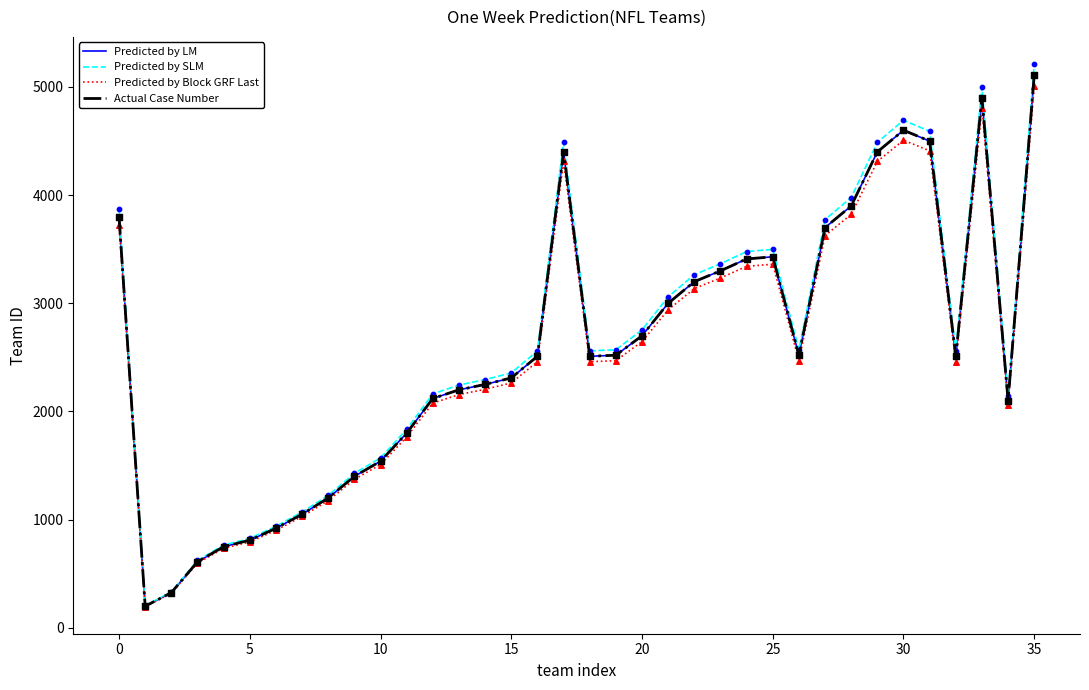

Does the chart have visible grid lines?

No